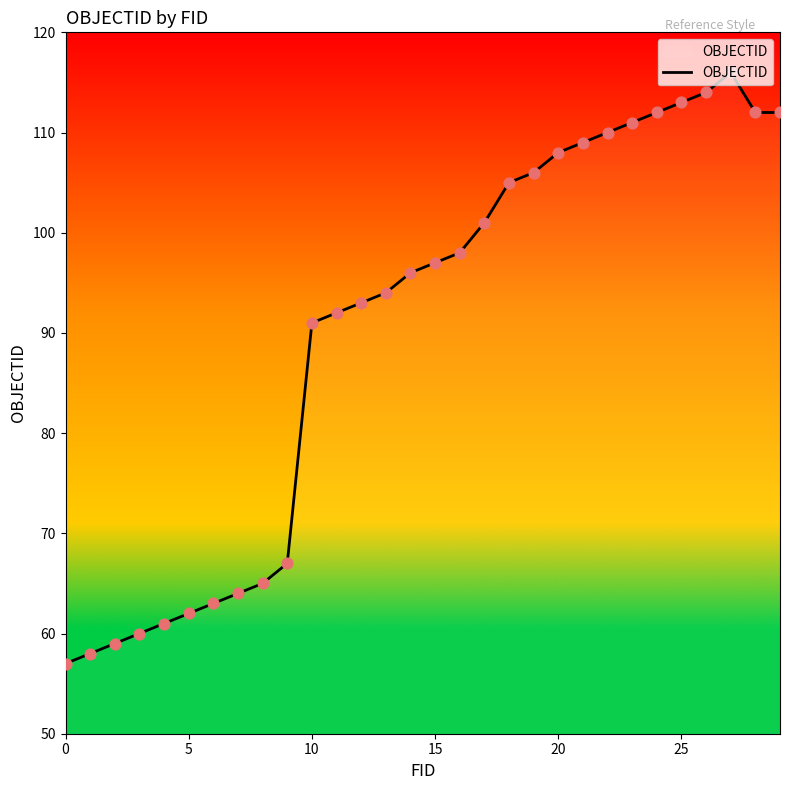

What is the difference between the maximum and minimum values?

59